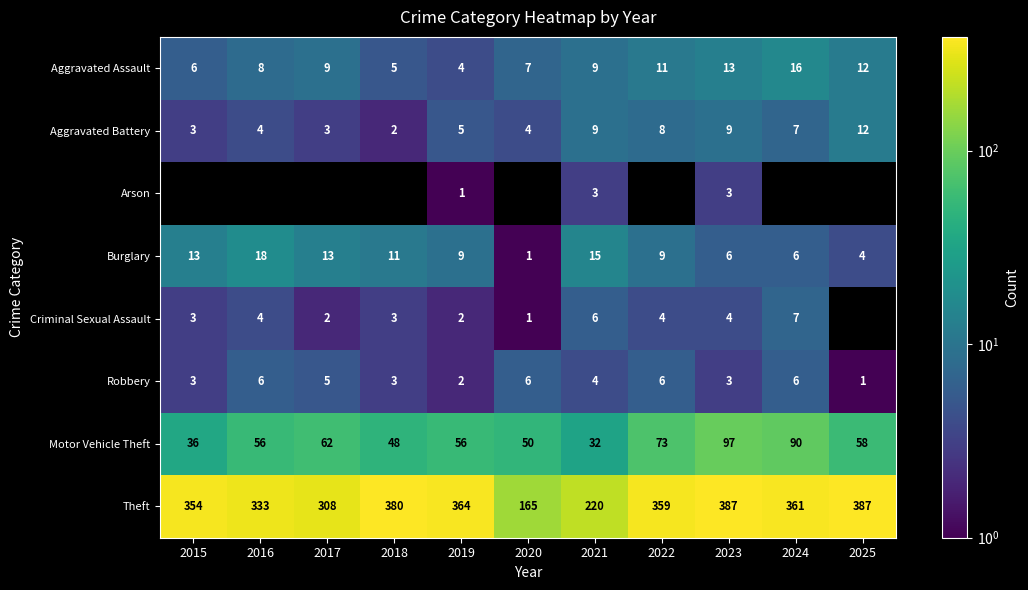

What is the total value across all series at 2019?

443